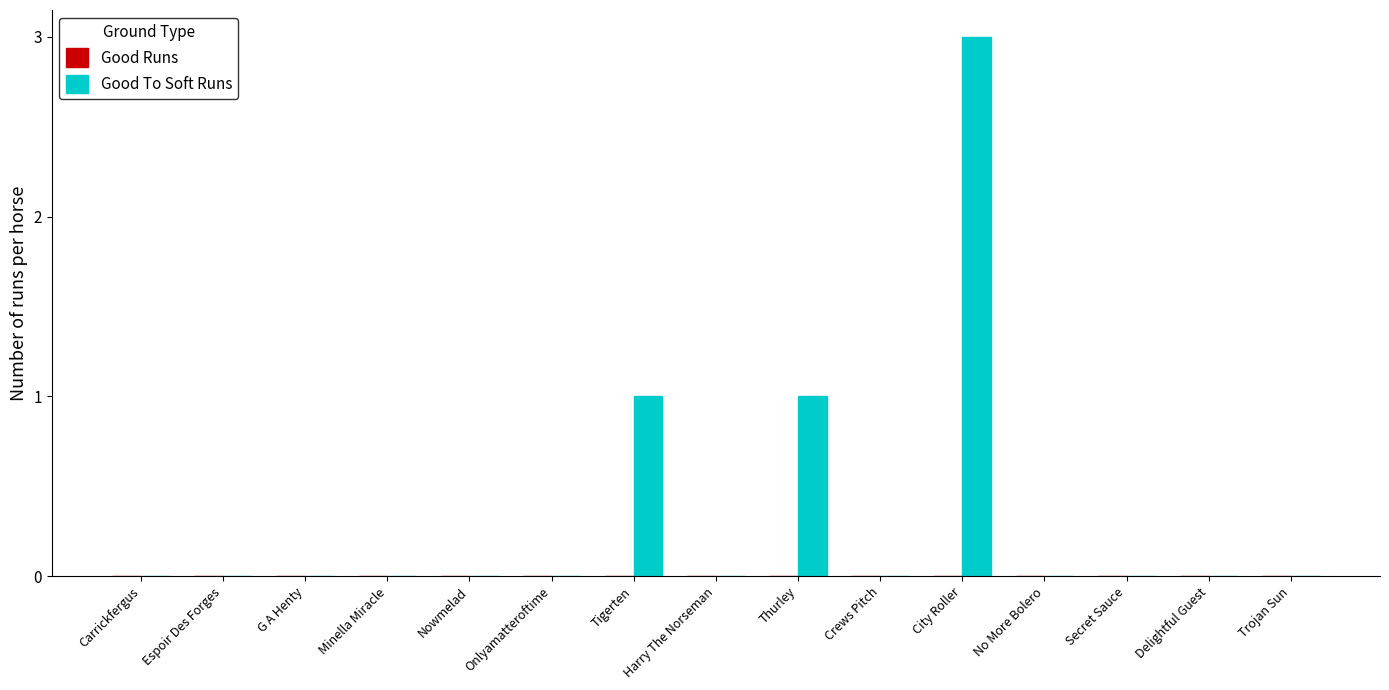

What is the ratio of the value at Tigerten to the value at Thurley?

1.0